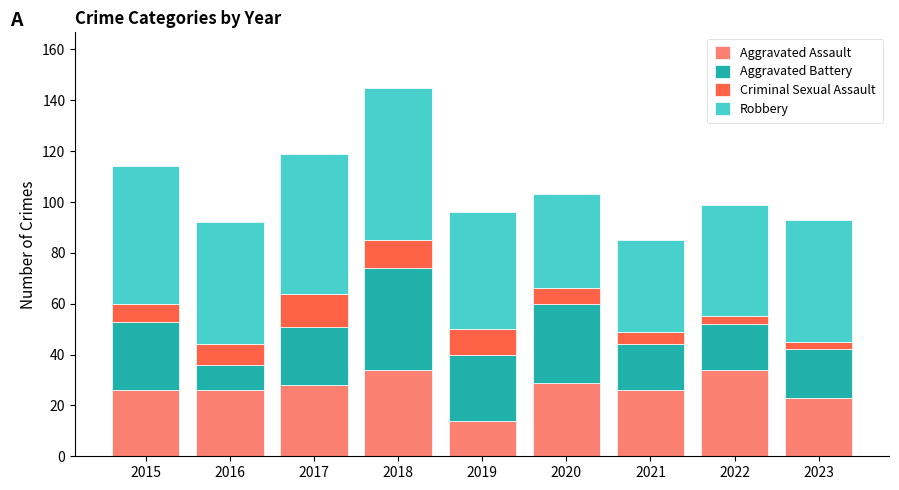

What is the total value across all series at 2018?

145